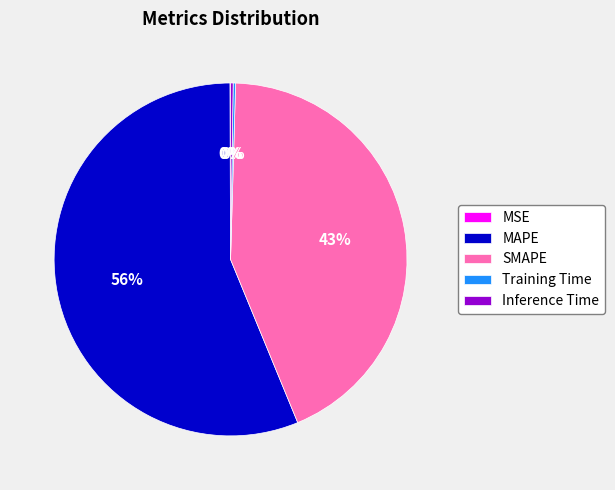

Which category has the biggest portion of the pie?

MAPE